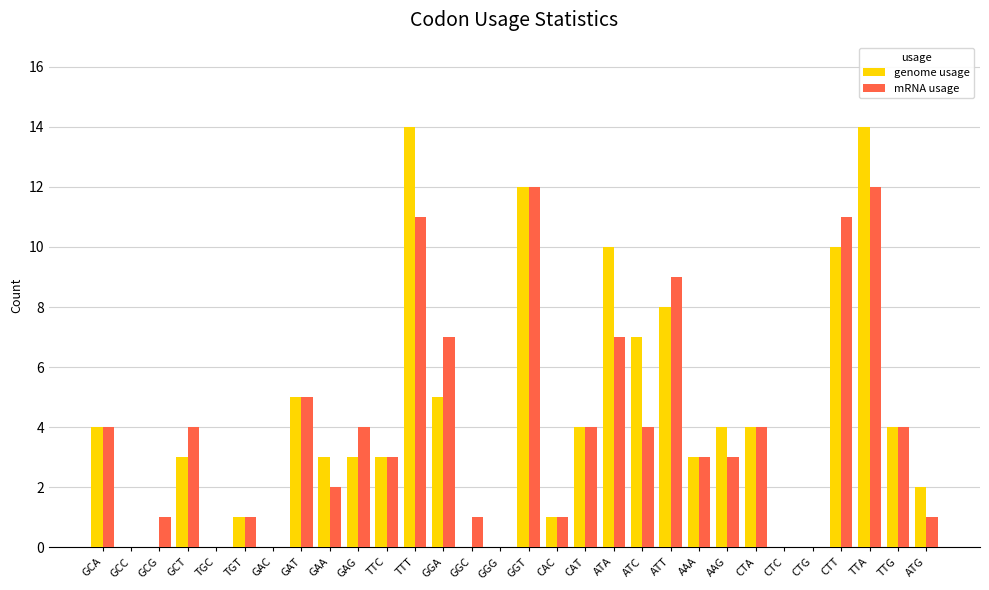

What is the sum of the genome usage values at GCG and ATC?

7